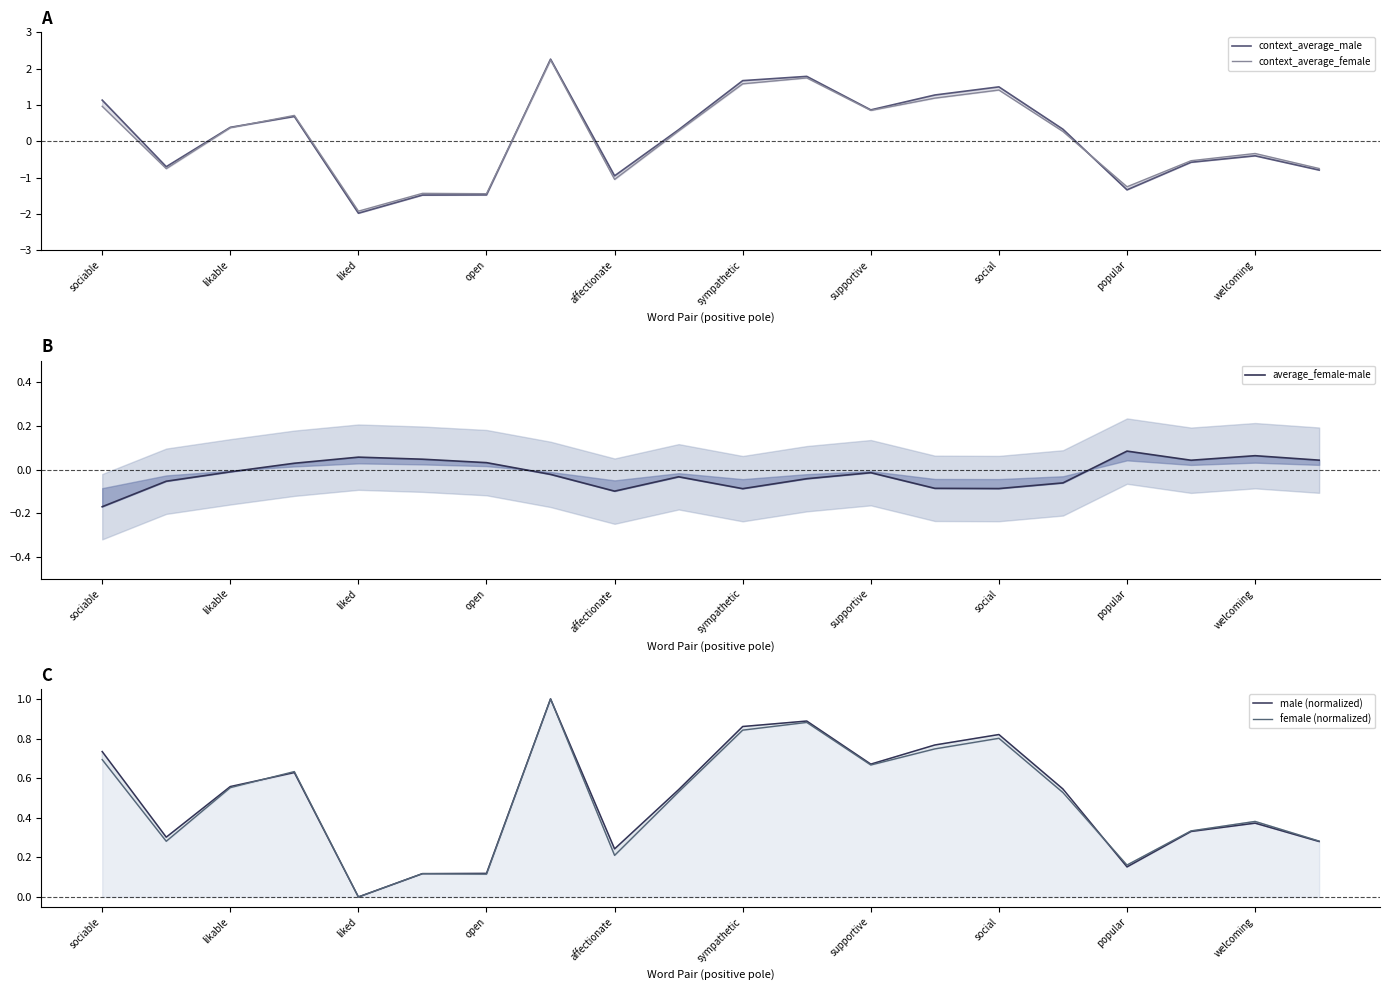

How many lines are shown in the chart?

5